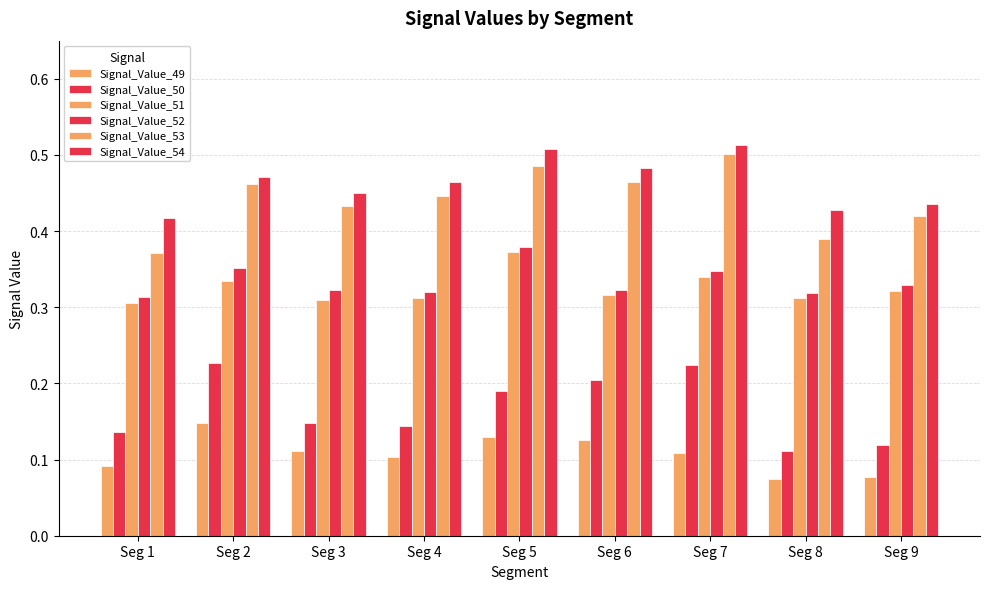

Are the bars grouped side by side (vs. stacked)?

Yes